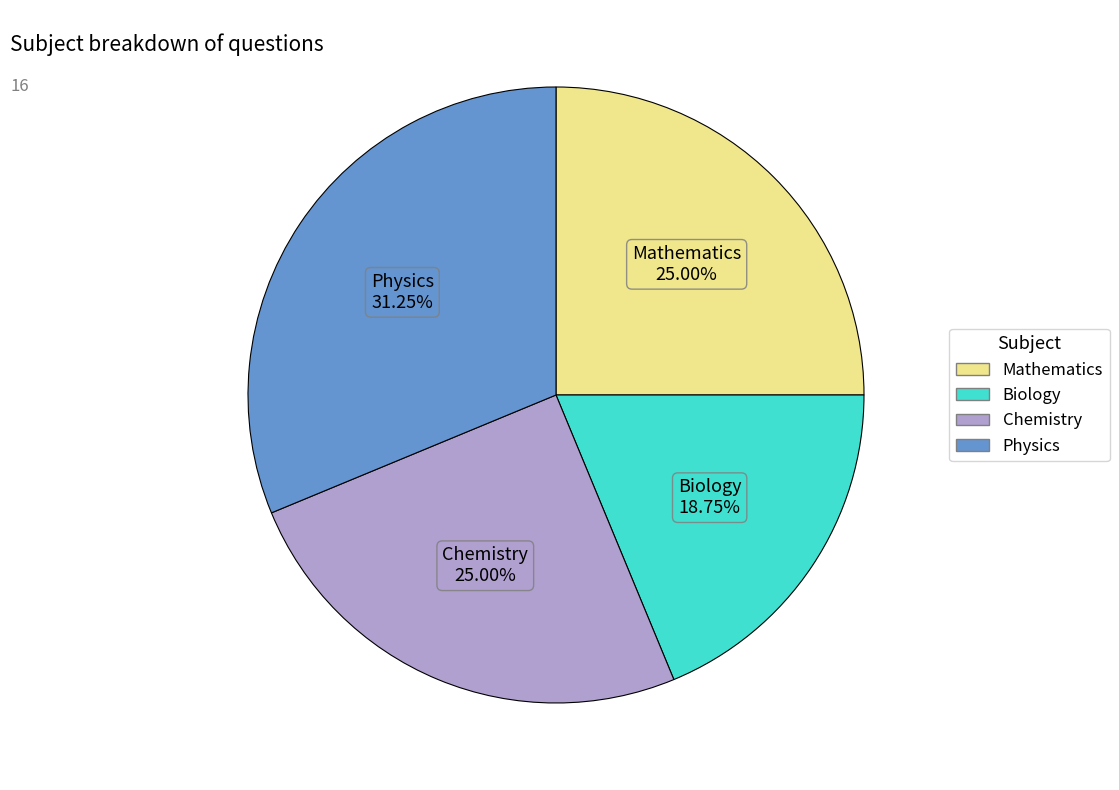

Is the sum of Biology and Mathematics greater than half?

No